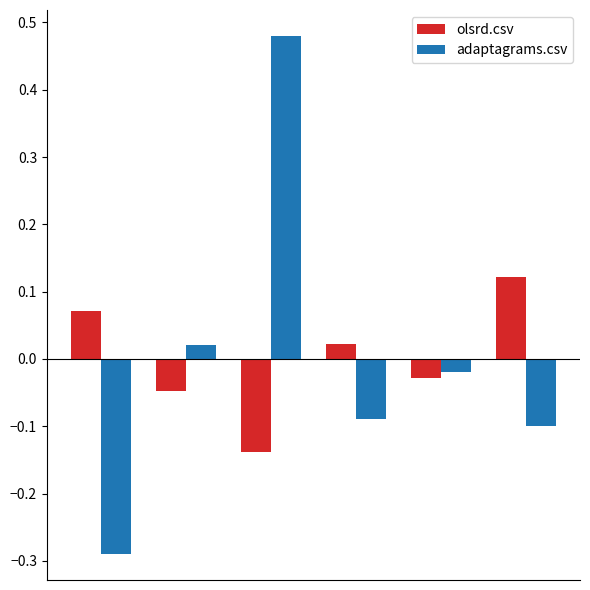

Which series has the widest spread of values?

adaptagrams.csv